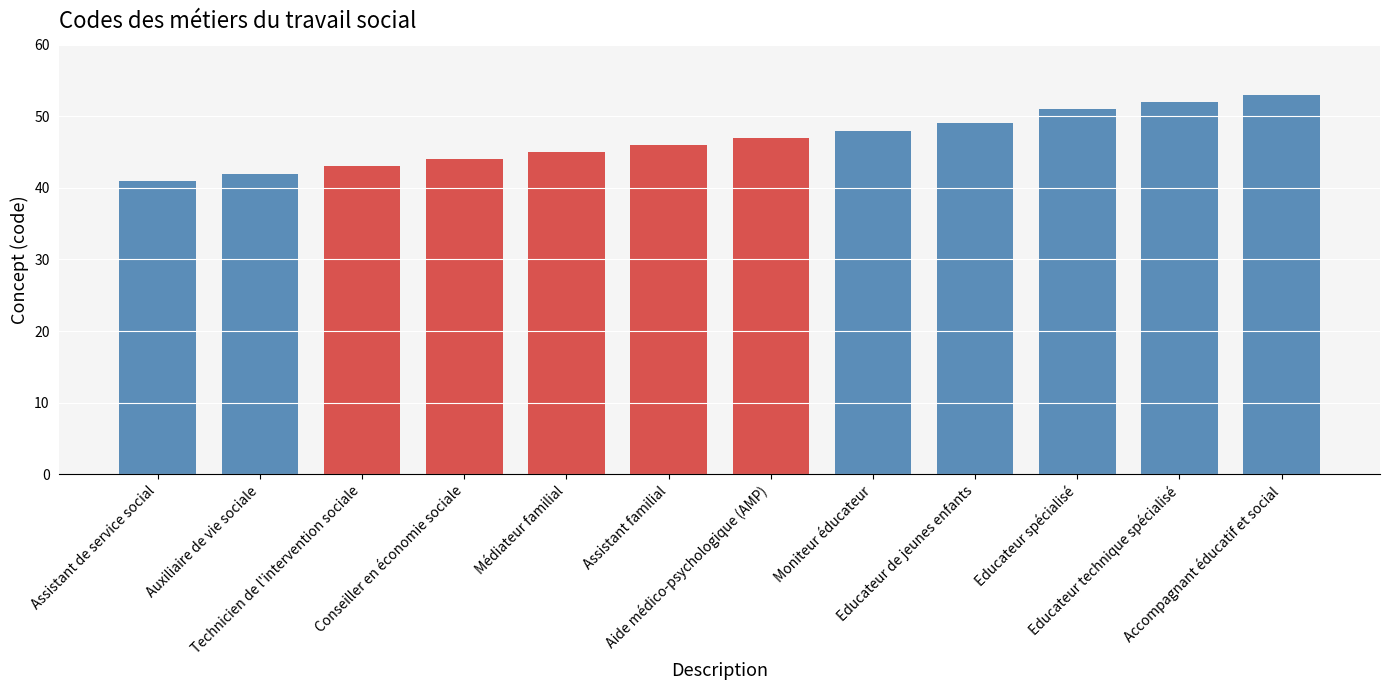

The chart shows a value of 46 at Assistant familial. True or false?

True